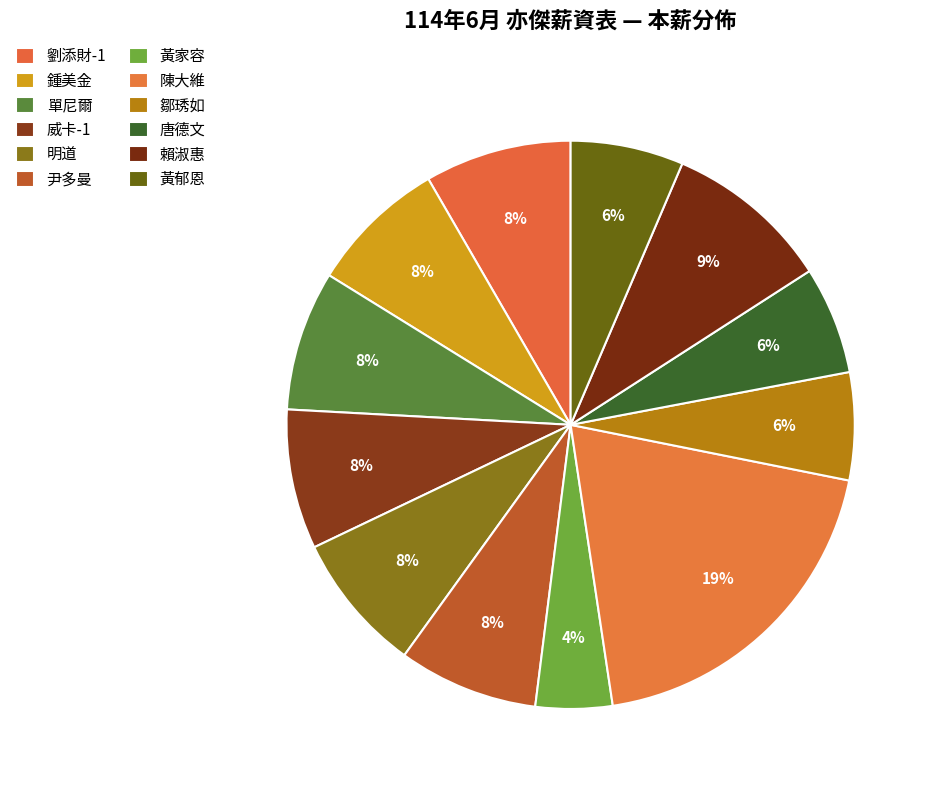

What is the change in value from 單尼爾 to 唐德文?

-6590.0